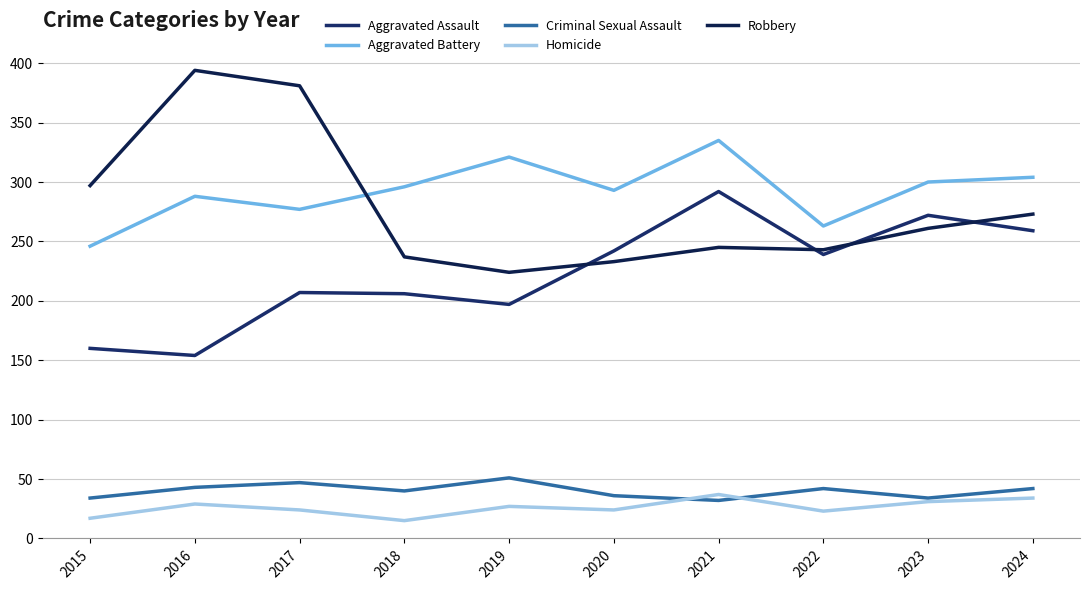

True or false: Homicide has more than 2 points higher than both neighbors.

True